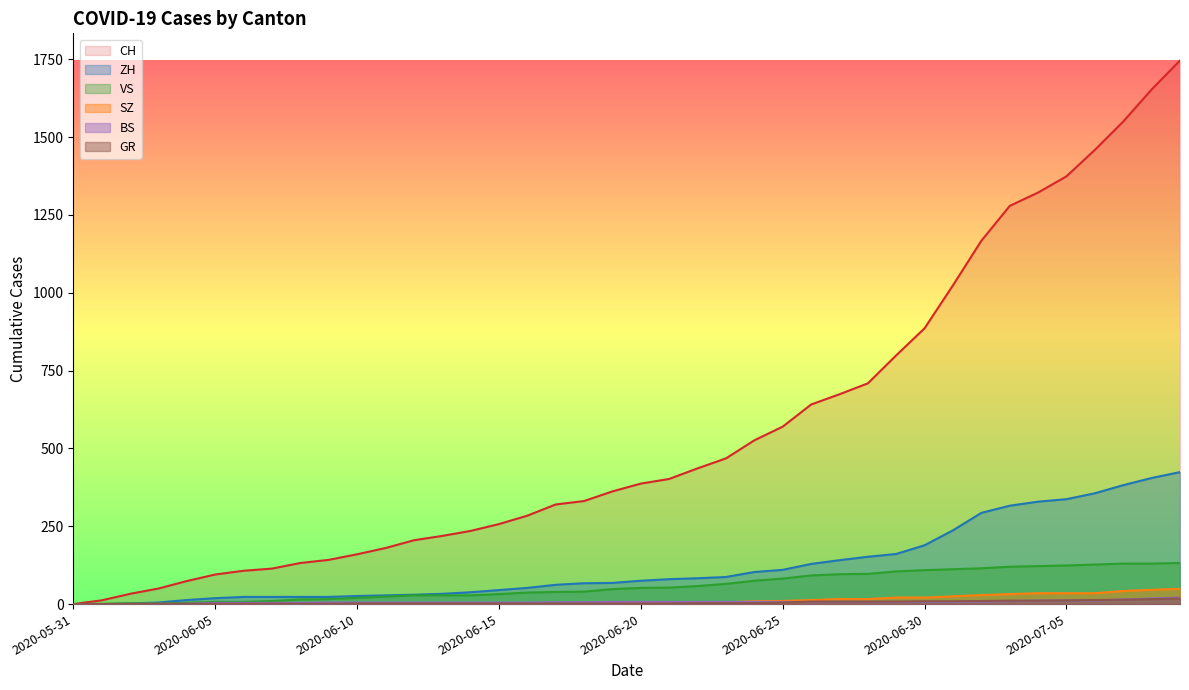

The CH series shows 12 at 2020-06-03. True or false?

False